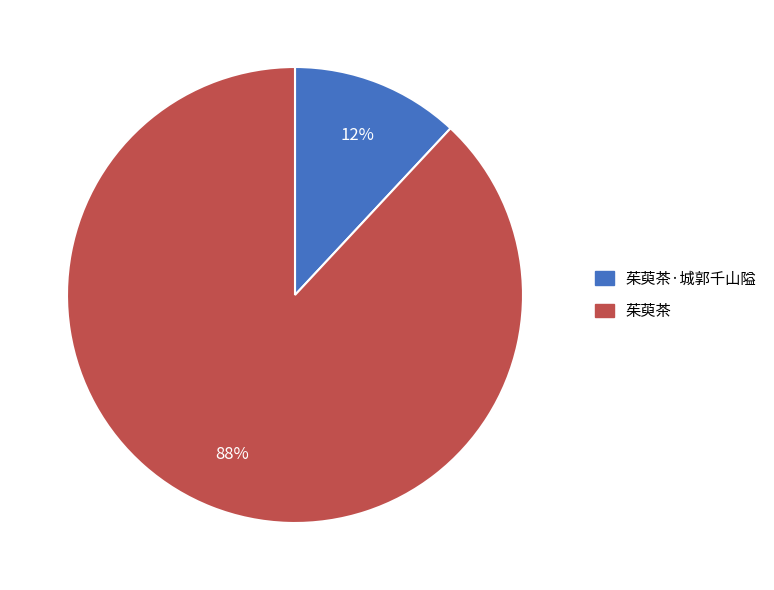

Is there a majority slice in this chart?

Yes